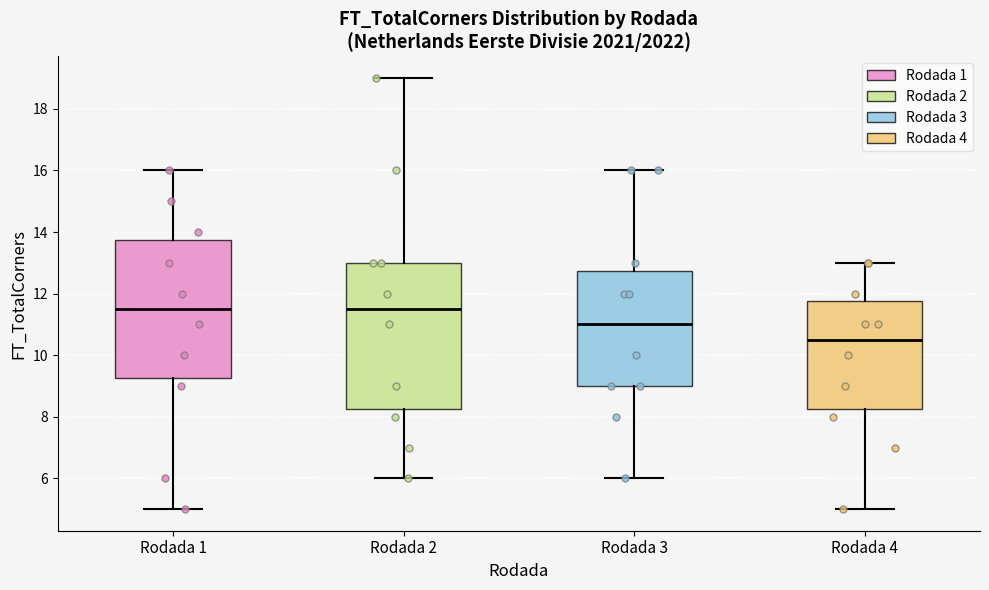

Which box is the tallest, from its lower edge to its upper edge?

Rodada 2